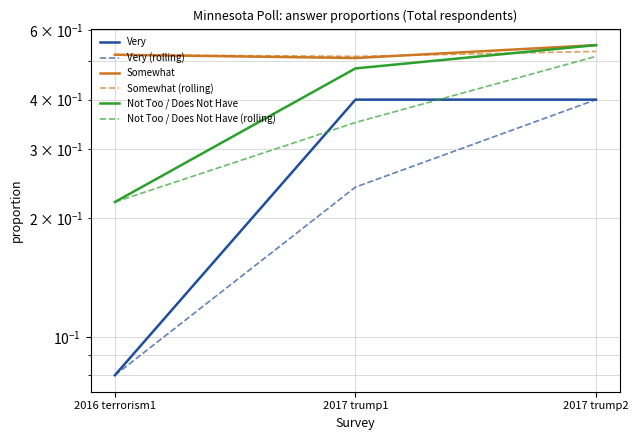

Reading left to right, list all the values displayed in this chart.

Very: 0.1	0.4	0.4
Very (rolling): 0.1	0.2	0.4
Somewhat: 0.5	0.5	0.6
Somewhat (rolling): 0.5	0.5	0.5
Not Too / Does Not Have: 0.2	0.5	0.6
Not Too / Does Not Have (rolling): 0.2	0.3	0.5